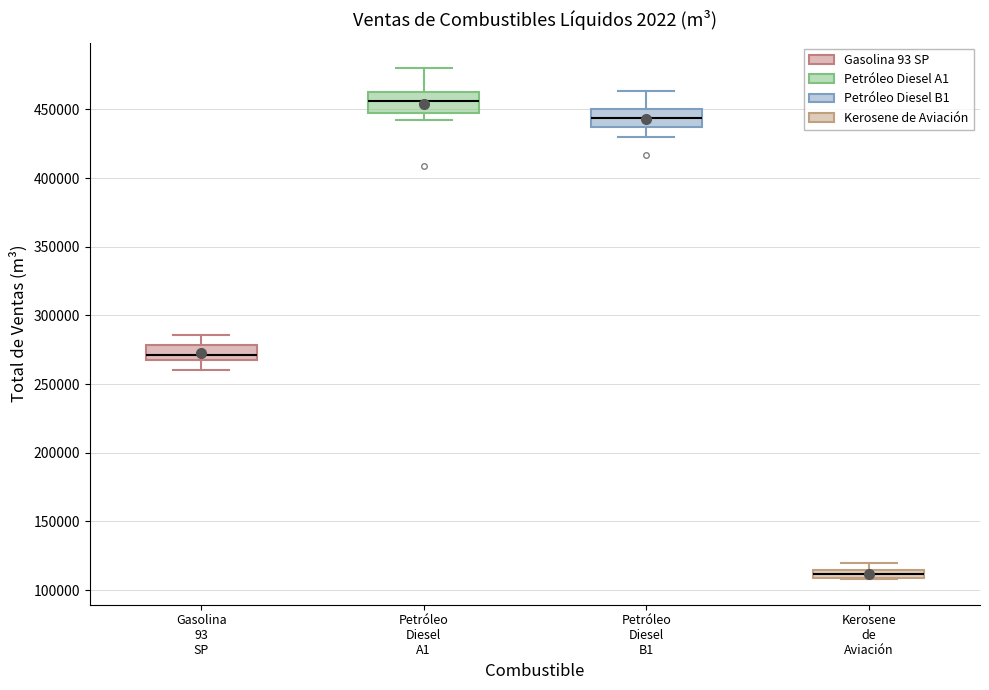

Which box's median line is the lowest?

Kerosene de Aviación